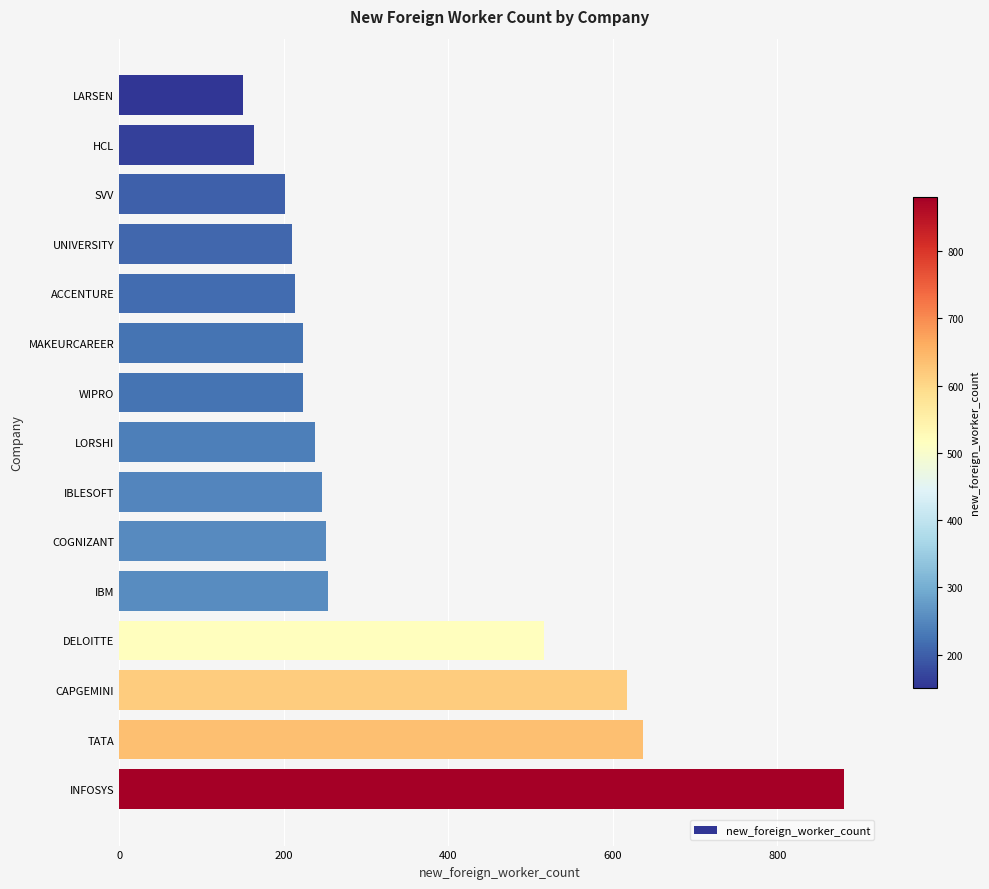

The value at DELOITTE is 516. True or false?

True